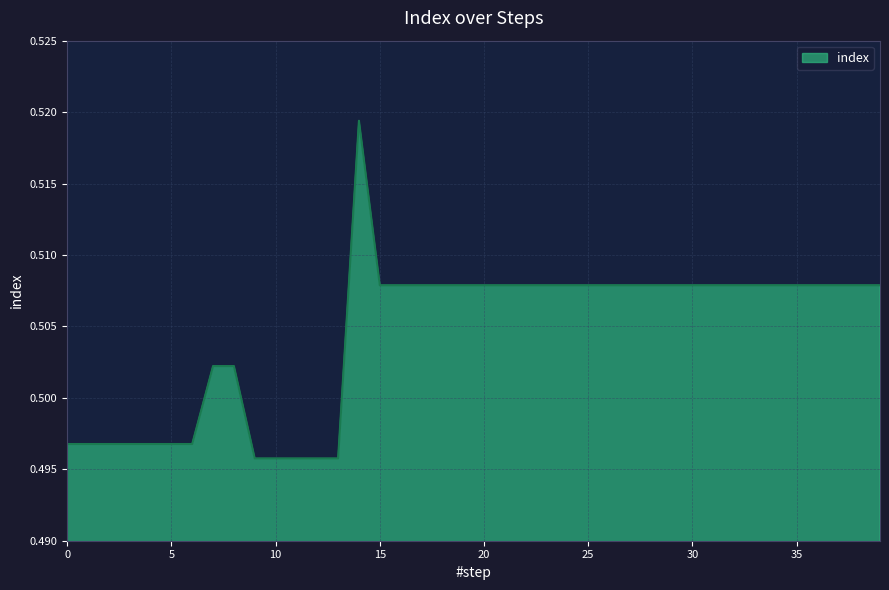

How many lines are shown in the chart?

1